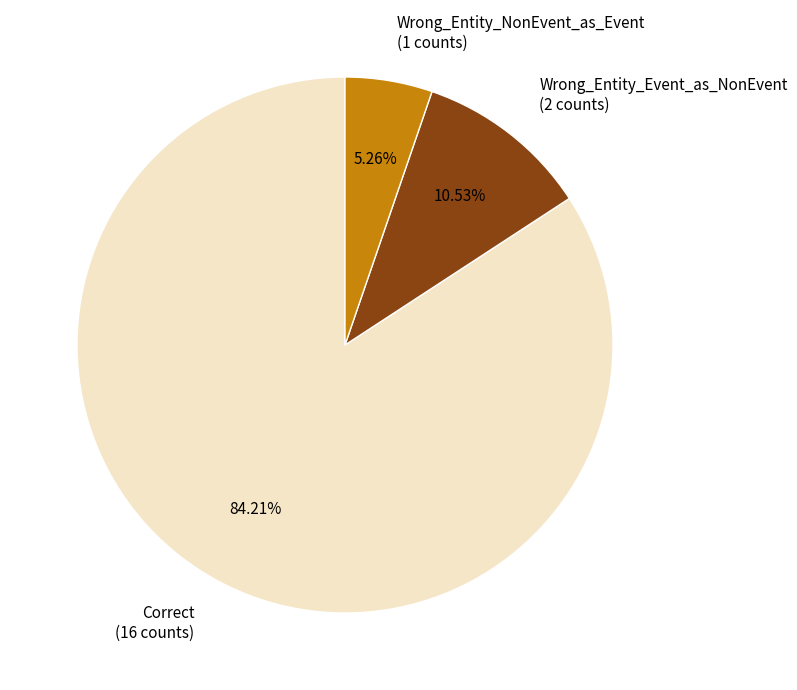

Does any single category account for the majority?

Yes